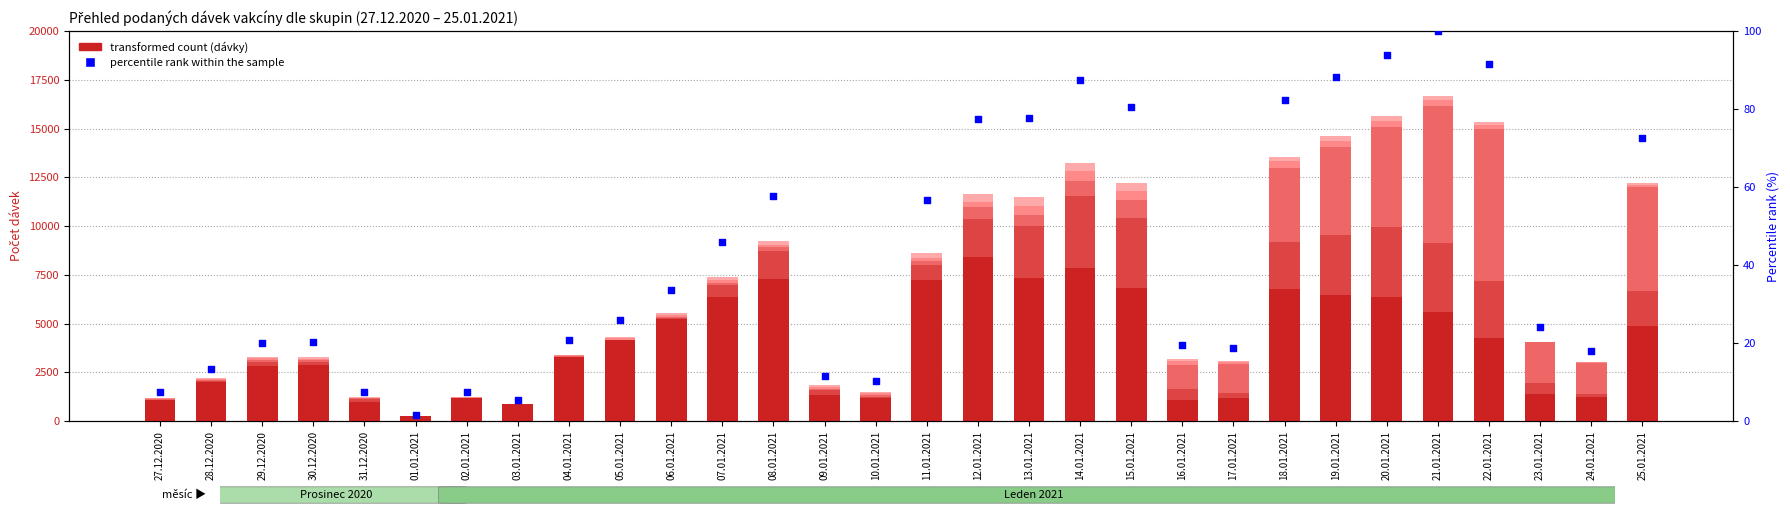

Which series reaches the maximum Y coordinate?

Zdravotničtí pracovníci